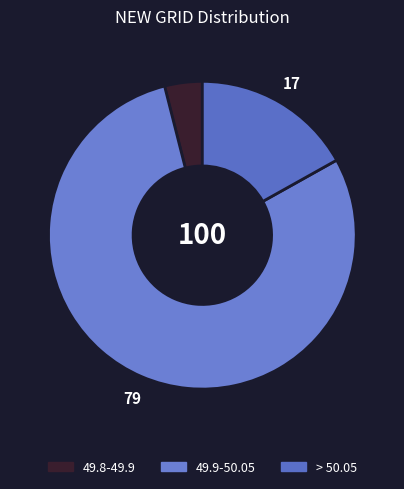

Which category has the biggest portion of the pie?

49.9-50.05